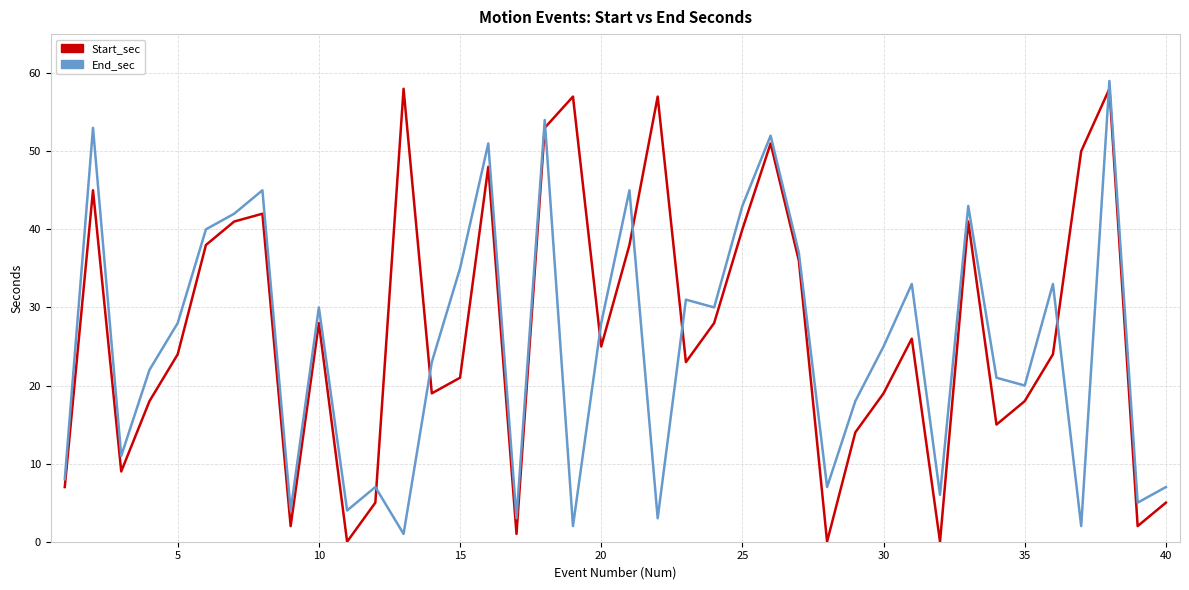

True or false: Start_sec and End_sec cross at least once.

True